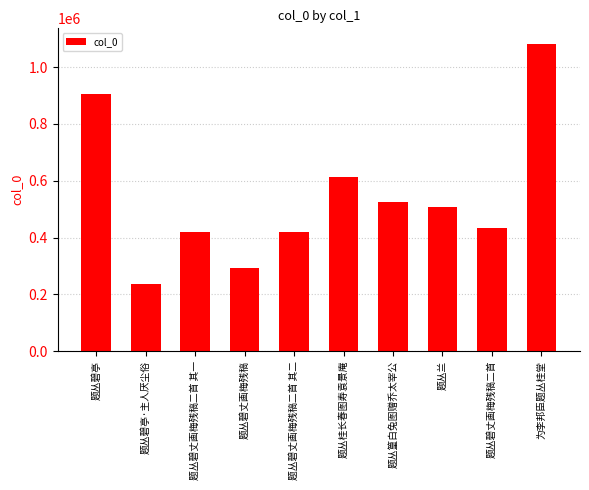

What is the sum of all values?

5429354